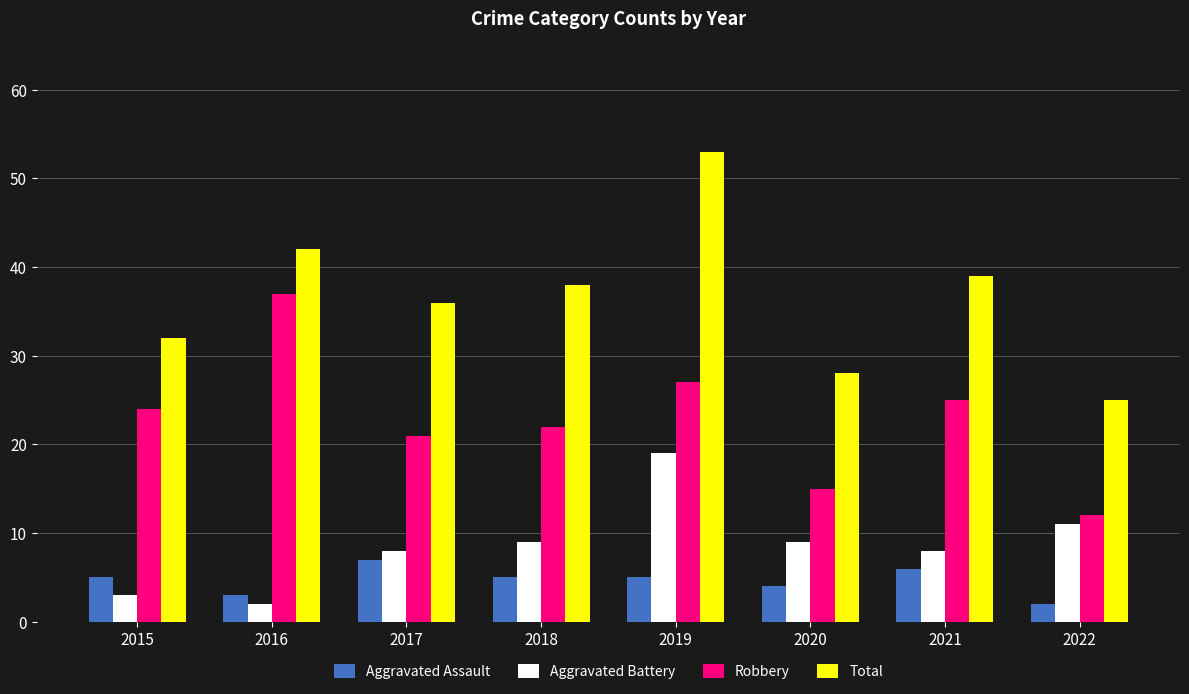

Which category has the highest value in the Aggravated Assault series?

2017